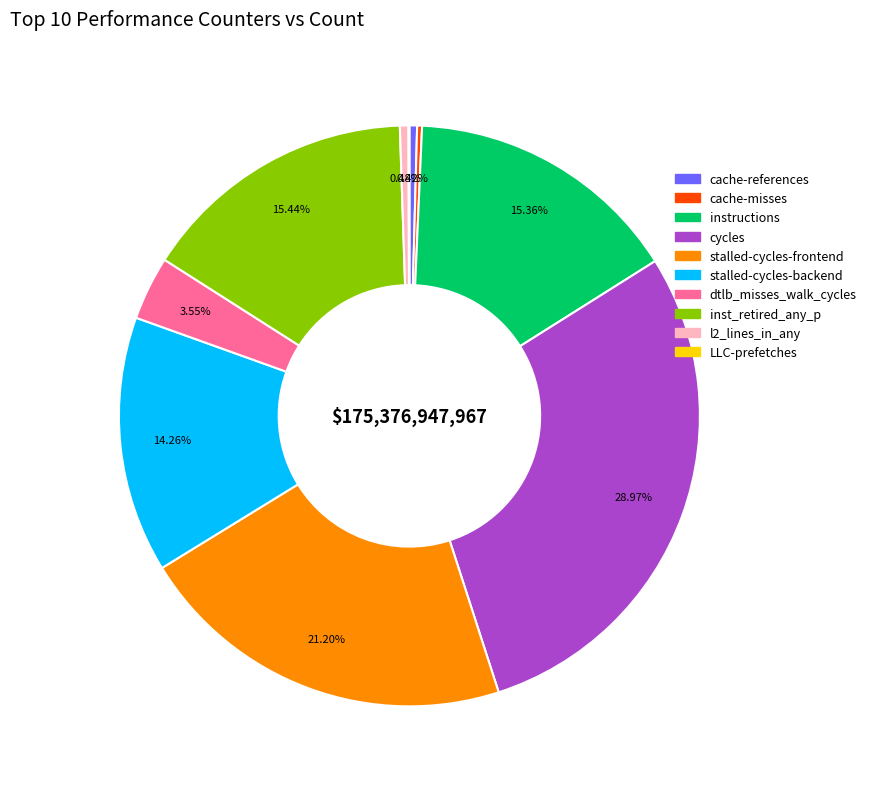

Is the sum of stalled-cycles-frontend and l2_lines_in_any greater than half?

No